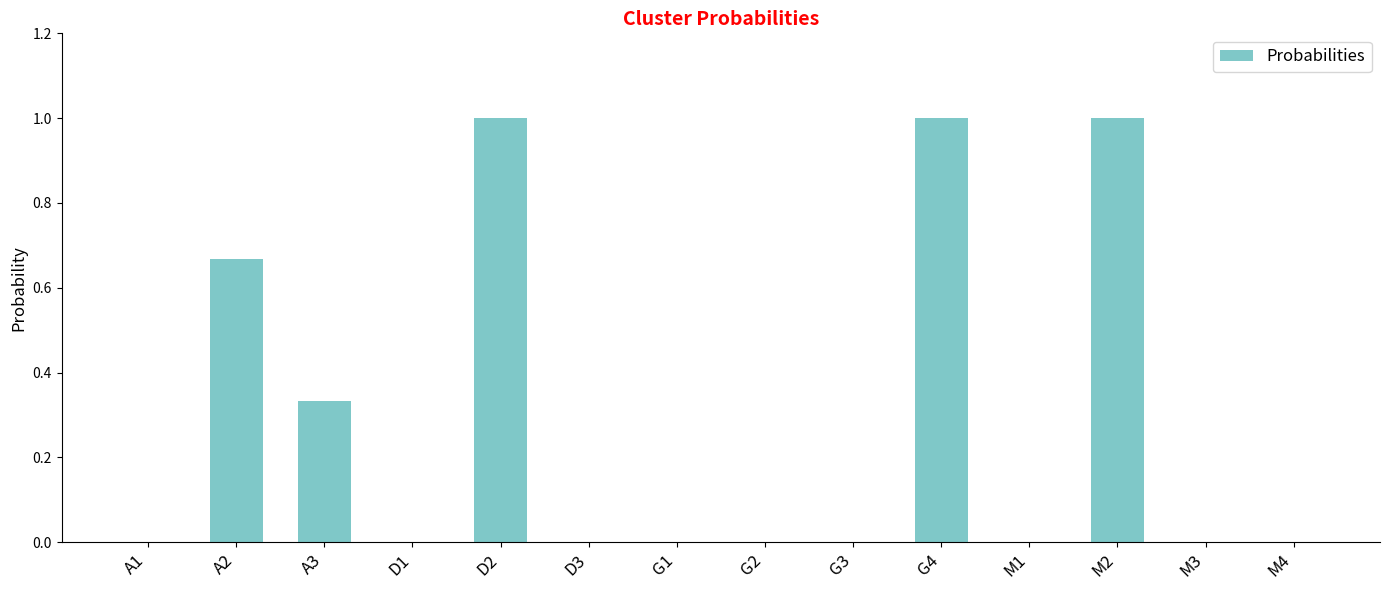

What is the sum of all values?

4.0